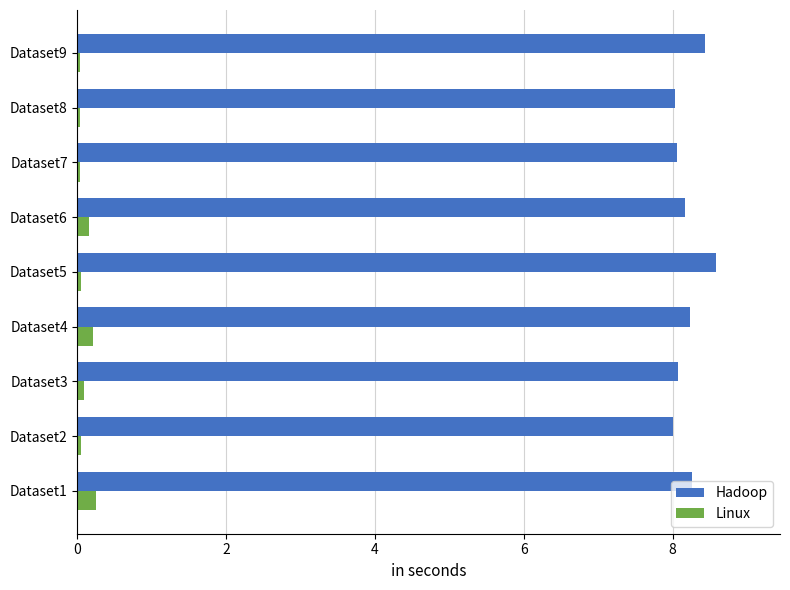

Which series has the largest total across all categories?

Hadoop